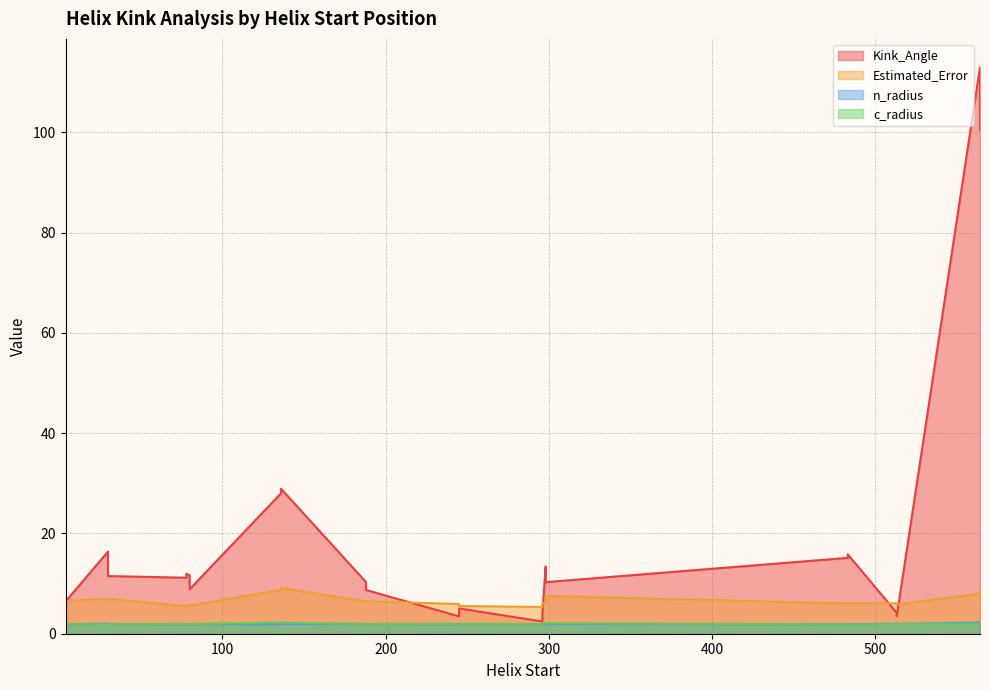

Which label corresponds to the largest value in the chart?

564